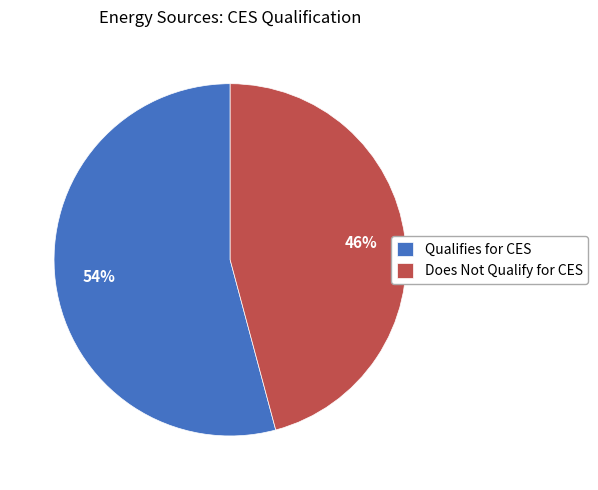

Does Does Not Qualify for CES represent more than half of the total?

No